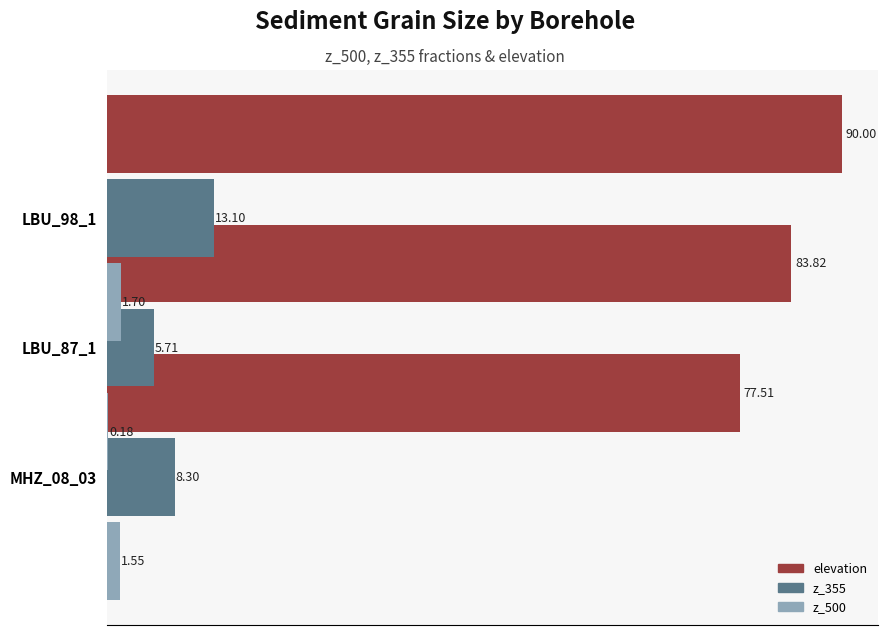

What is the difference between the maximum and minimum values in the z_355 series?

7.4